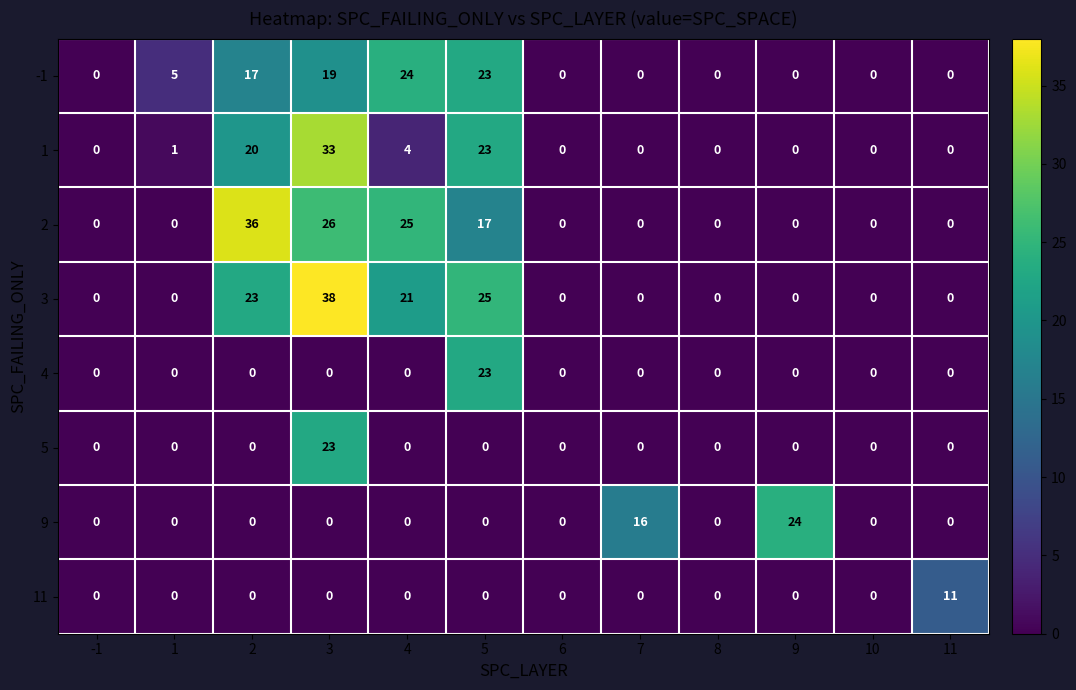

At which category is the sum across all series the highest?

3